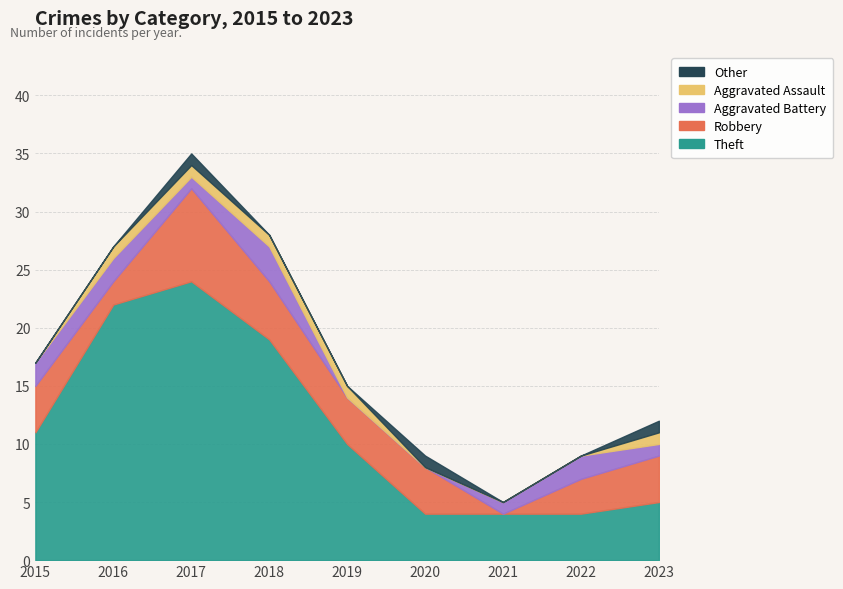

List the series in order of their peak value, lowest first.

Aggravated Assault, Other, Aggravated Battery, Robbery, Theft